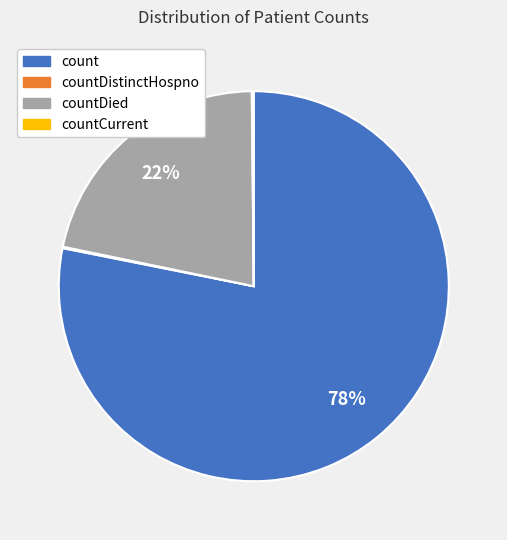

Does any single category account for the majority?

Yes